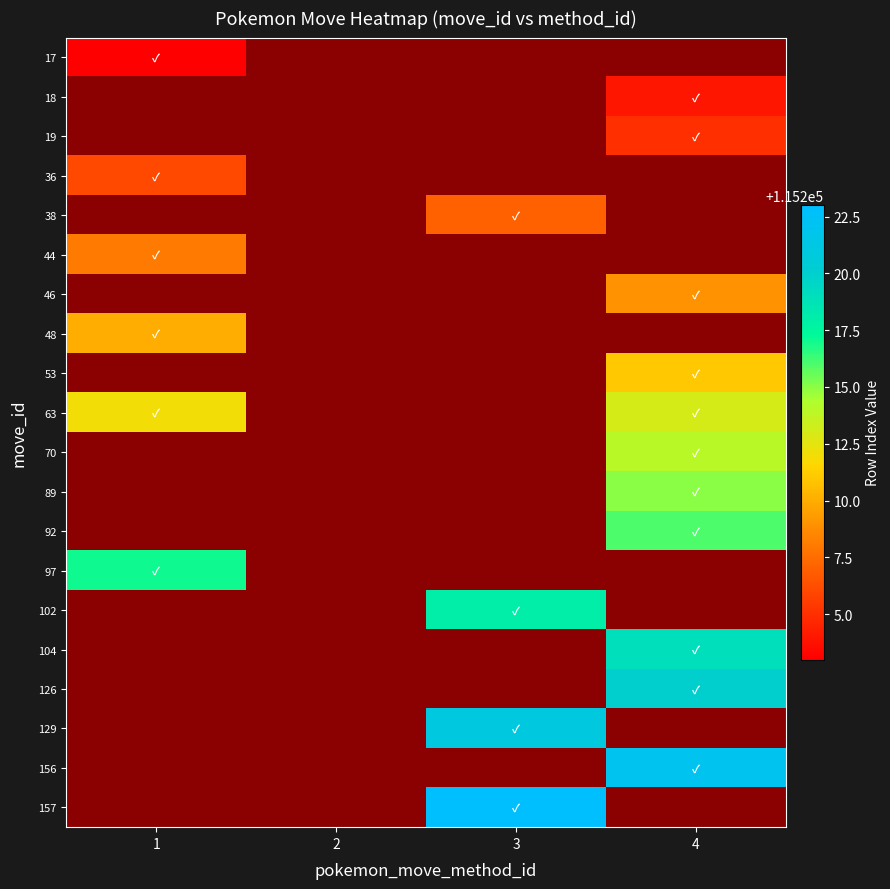

How many data points does each series have?

4